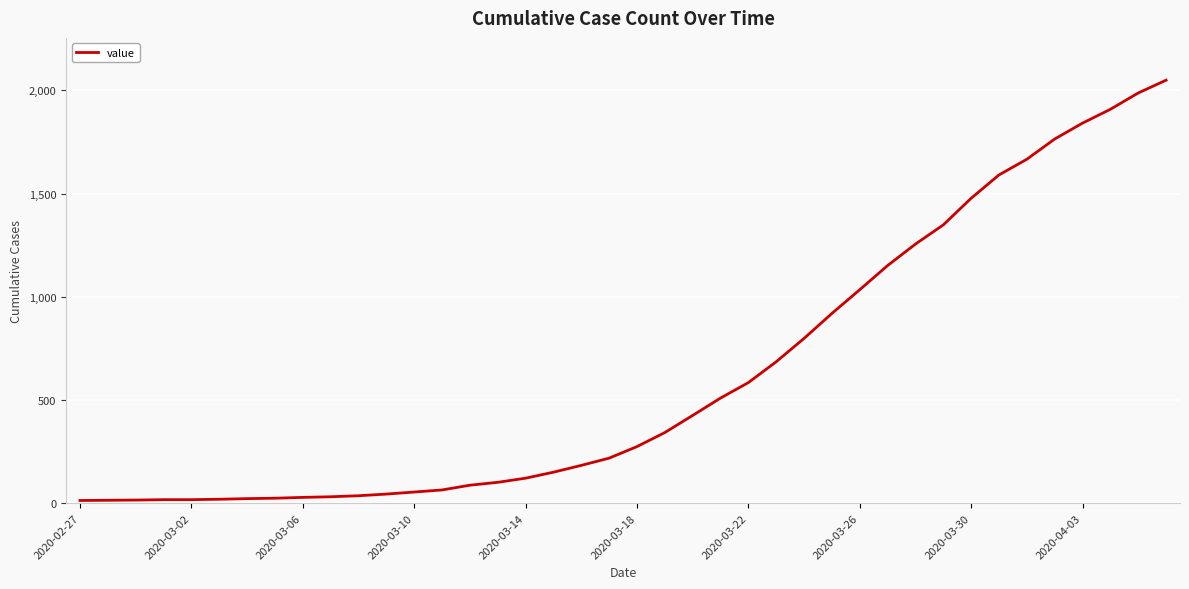

What is the difference between the maximum and minimum values?

2036